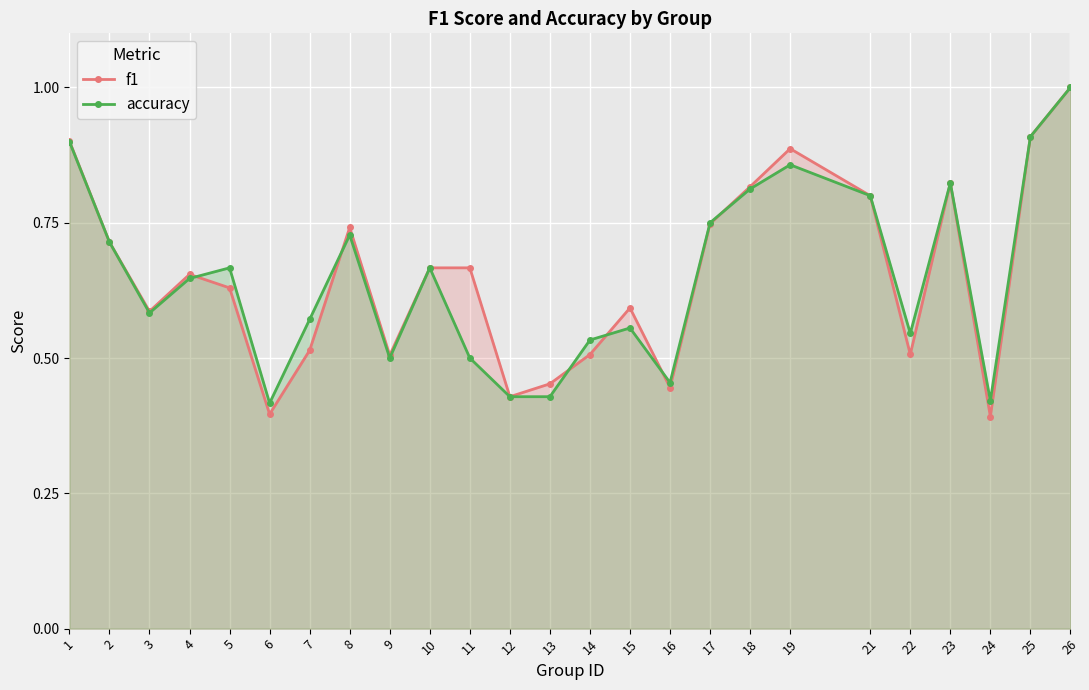

Where is f1 nearest to the value 0?

24